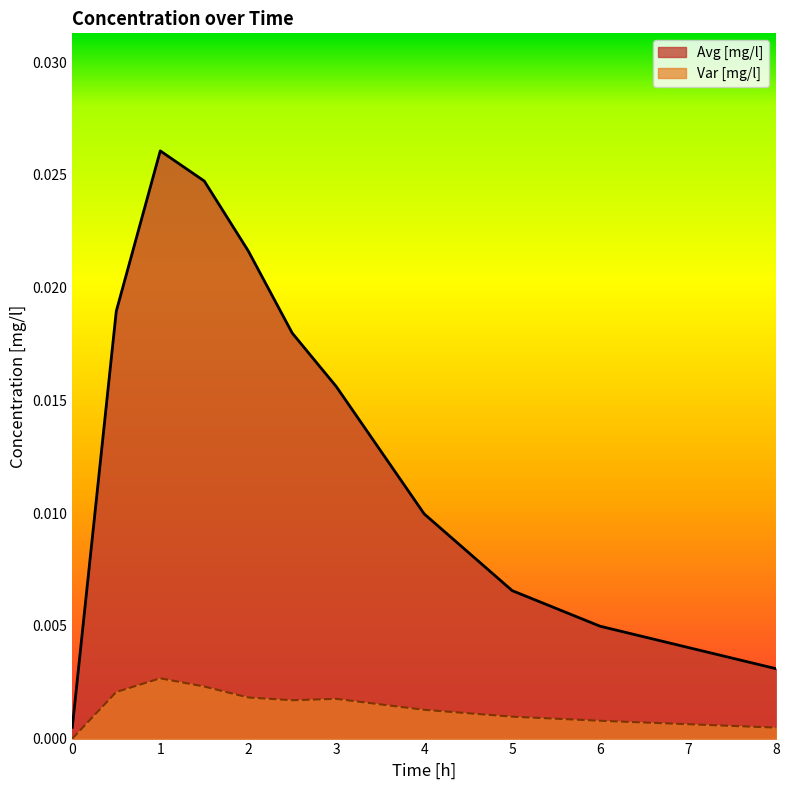

What are all the series names shown in the legend?

Avg [mg/l], Var [mg/l]